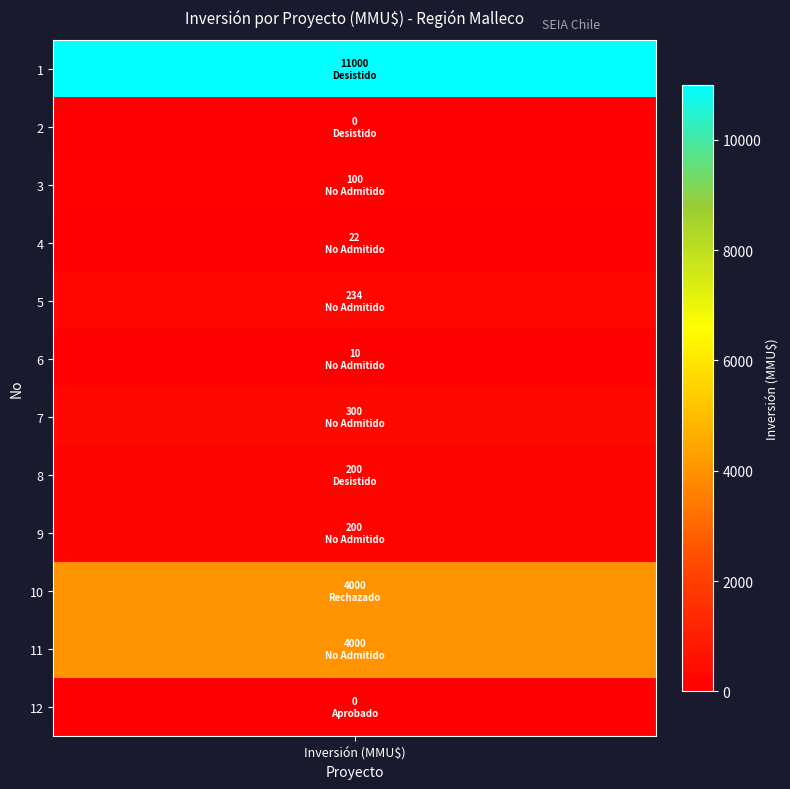

The value at 7 is 356. True or false?

False